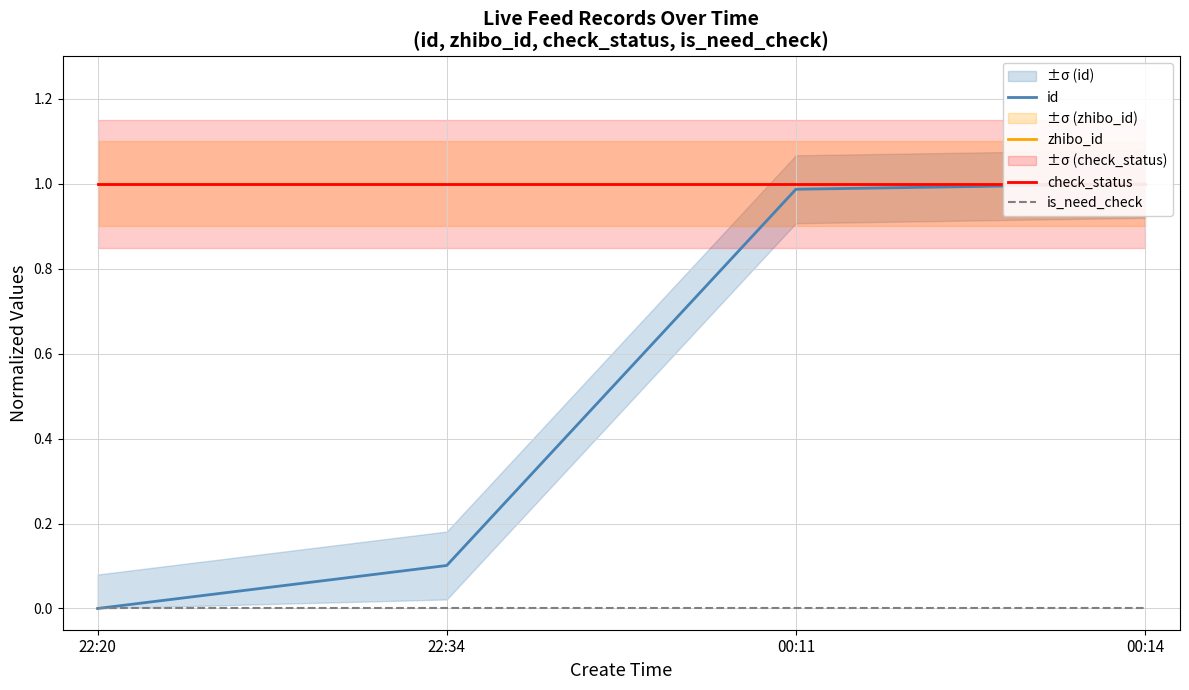

What are all the series names shown in the legend?

id, zhibo_id, check_status, is_need_check